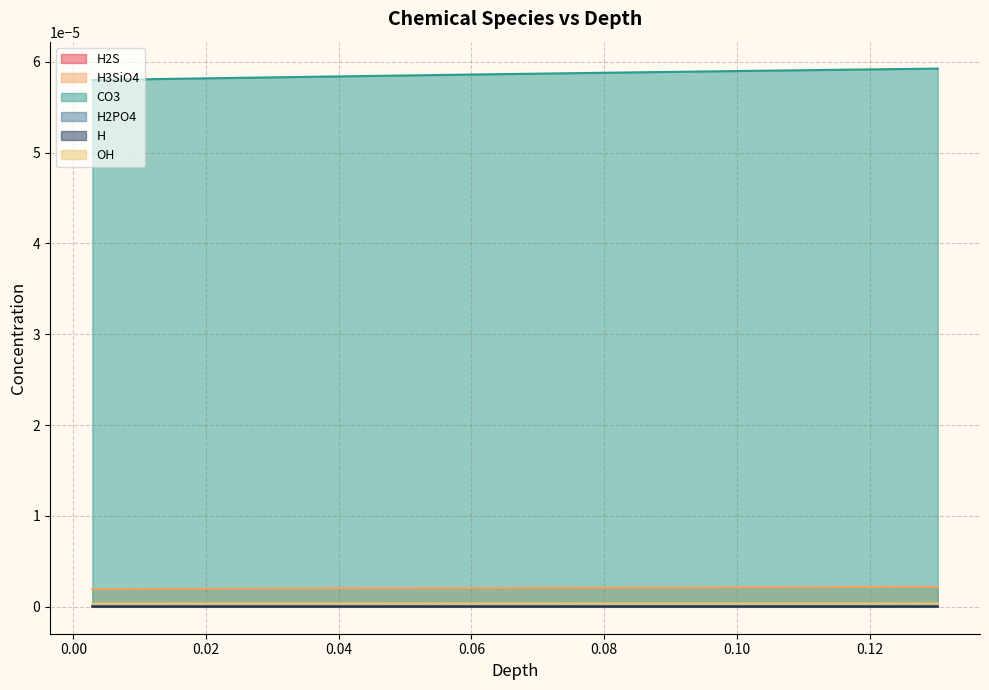

Which series has the largest total across all categories?

CO3